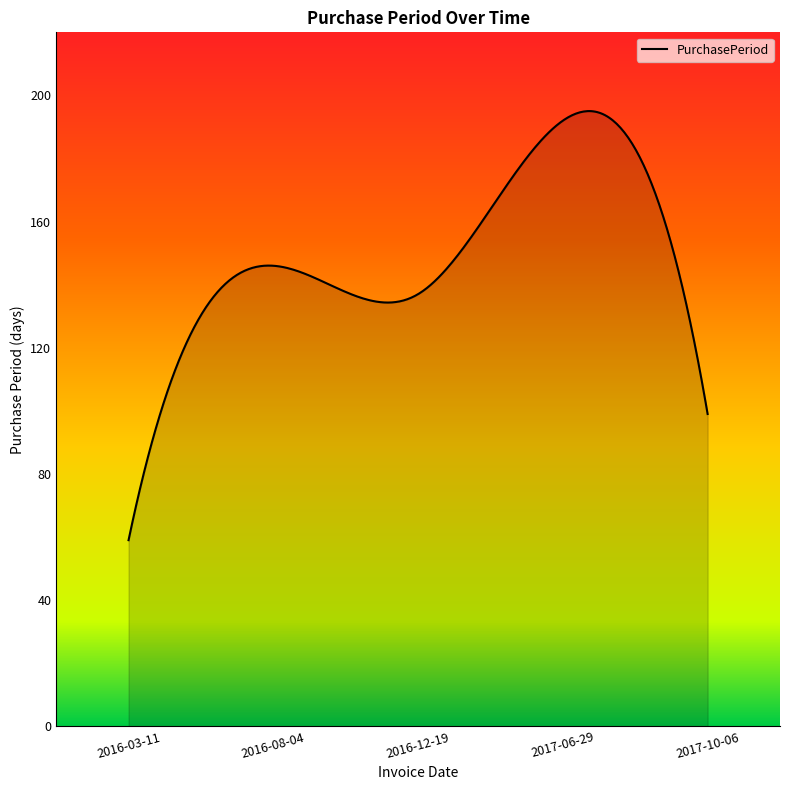

What is the sum of all values?

44529.8